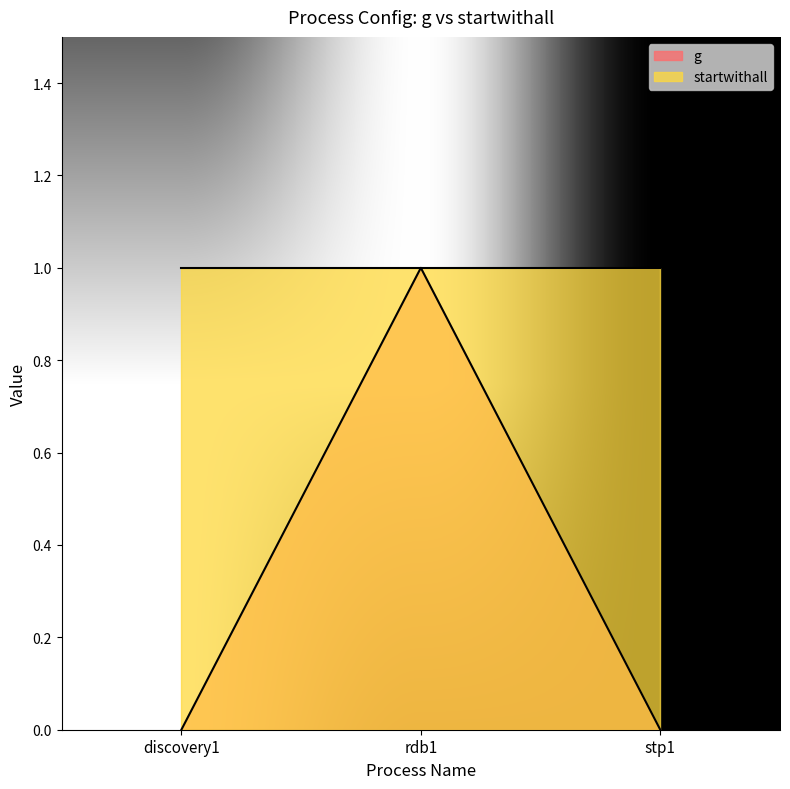

Count the values in the range 0 to 1.

3